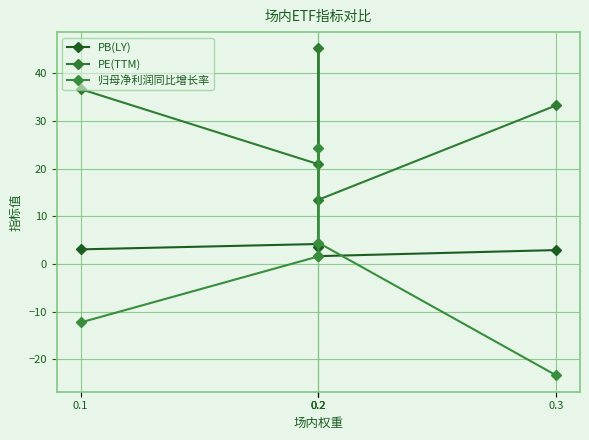

What is the maximum value for 归母净利润同比增长率?

24.4